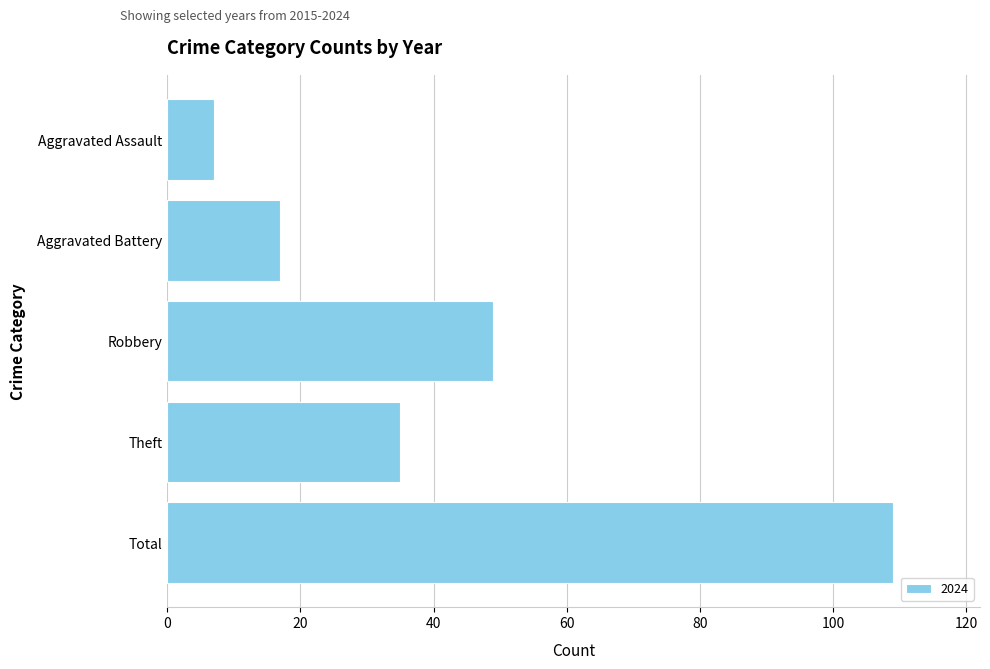

At which label is the value closest to 58?

Robbery